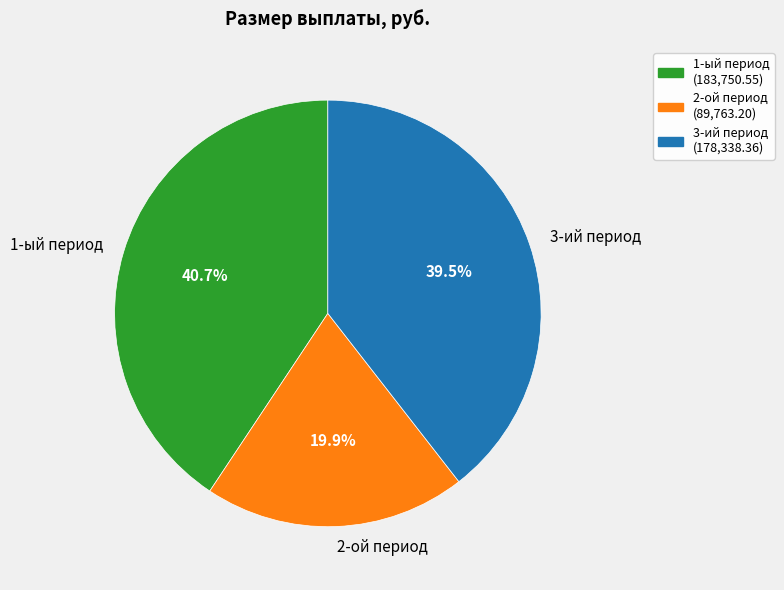

Combined, do 2-ой период and 3-ий период account for over 50%?

Yes